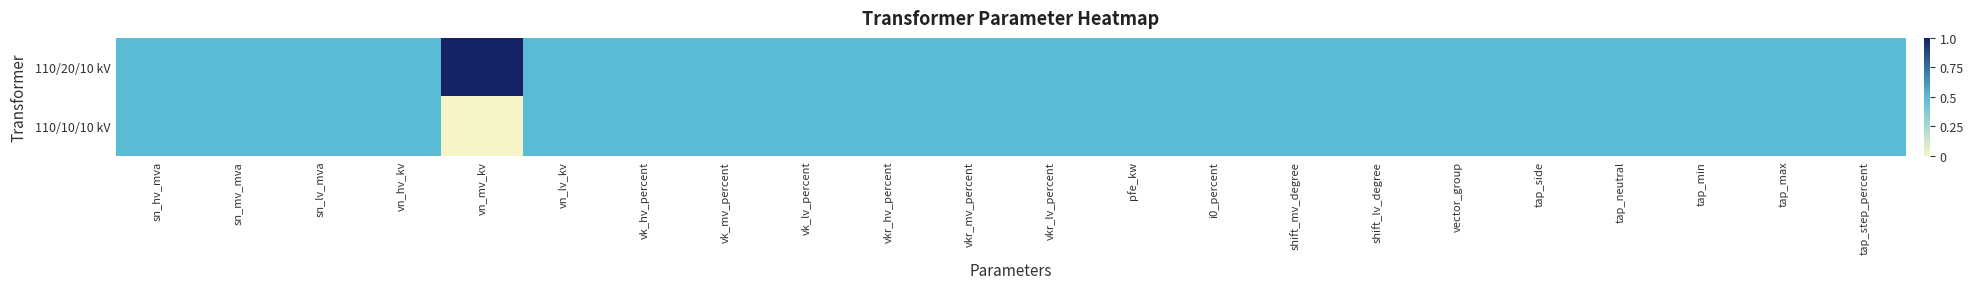

Reading right to left, what are all the values shown in this chart?

110/20/10 kV: tap_step_percent=0.5	tap_max=0.5	tap_min=0.5	tap_neutral=0.5	tap_side=0.5	vector_group=0.5	shift_lv_degree=0.5	shift_mv_degree=0.5	i0_percent=0.5	pfe_kw=0.5	vkr_lv_percent=0.5	vkr_mv_percent=0.5	vkr_hv_percent=0.5	vk_lv_percent=0.5	vk_mv_percent=0.5	vk_hv_percent=0.5	vn_lv_kv=0.5	vn_mv_kv=1.0	vn_hv_kv=0.5	sn_lv_mva=0.5	sn_mv_mva=0.5	sn_hv_mva=0.5
110/10/10 kV: tap_step_percent=0.5	tap_max=0.5	tap_min=0.5	tap_neutral=0.5	tap_side=0.5	vector_group=0.5	shift_lv_degree=0.5	shift_mv_degree=0.5	i0_percent=0.5	pfe_kw=0.5	vkr_lv_percent=0.5	vkr_mv_percent=0.5	vkr_hv_percent=0.5	vk_lv_percent=0.5	vk_mv_percent=0.5	vk_hv_percent=0.5	vn_lv_kv=0.5	vn_mv_kv=0.0	vn_hv_kv=0.5	sn_lv_mva=0.5	sn_mv_mva=0.5	sn_hv_mva=0.5